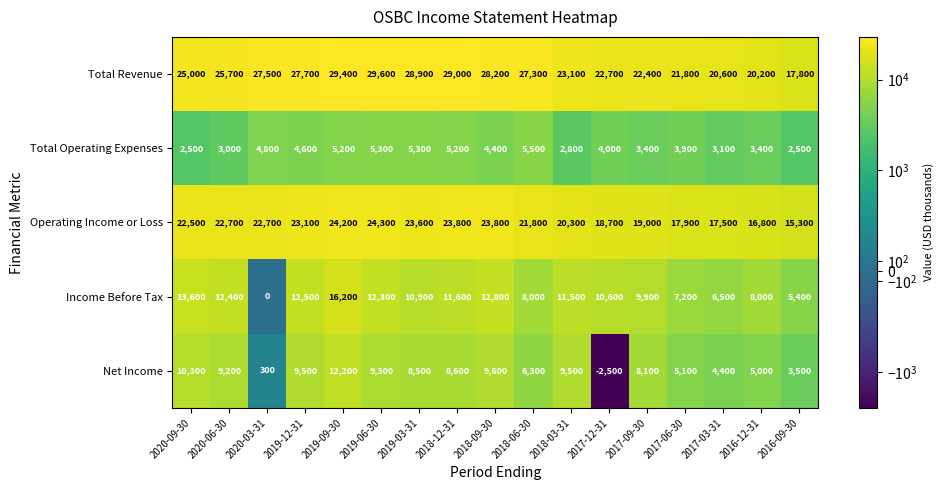

Rank the series at 2017-12-31 from lowest to highest value.

Net Income, Total Operating Expenses, Income Before Tax, Operating Income or Loss, Total Revenue